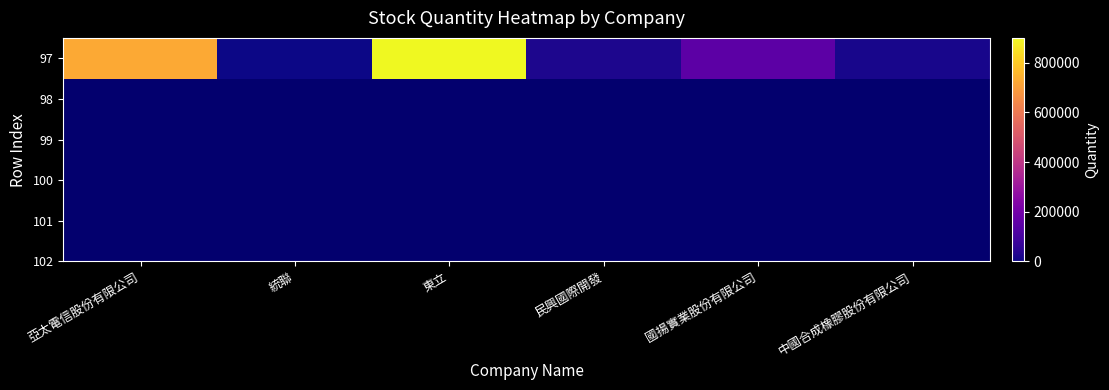

What value does the data have at 民興國際開發, to the nearest 100?

22600